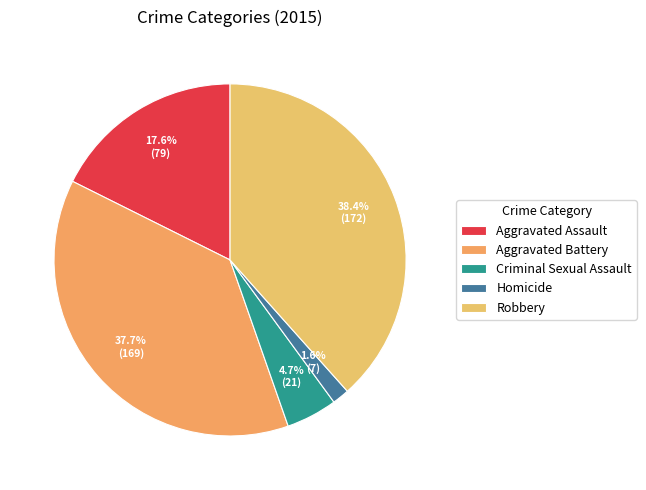

Does any single category account for the majority?

No